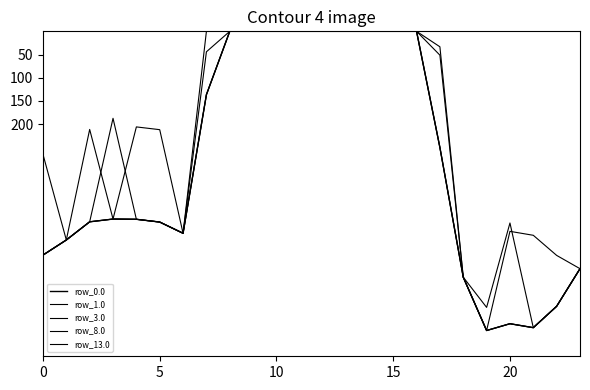

Does the chart display data point markers on the line(s)?

No